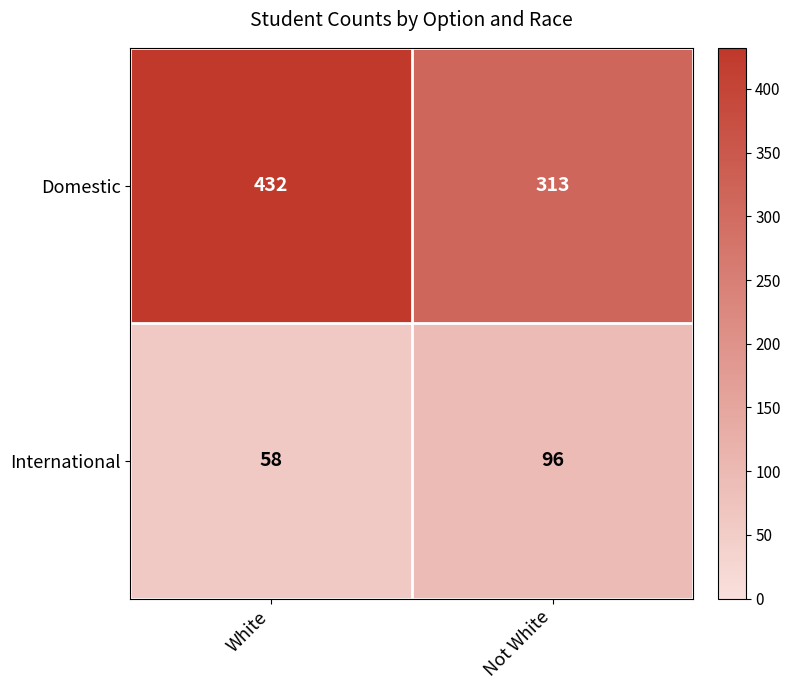

List the series in order of their overall mean, lowest first.

International, Domestic